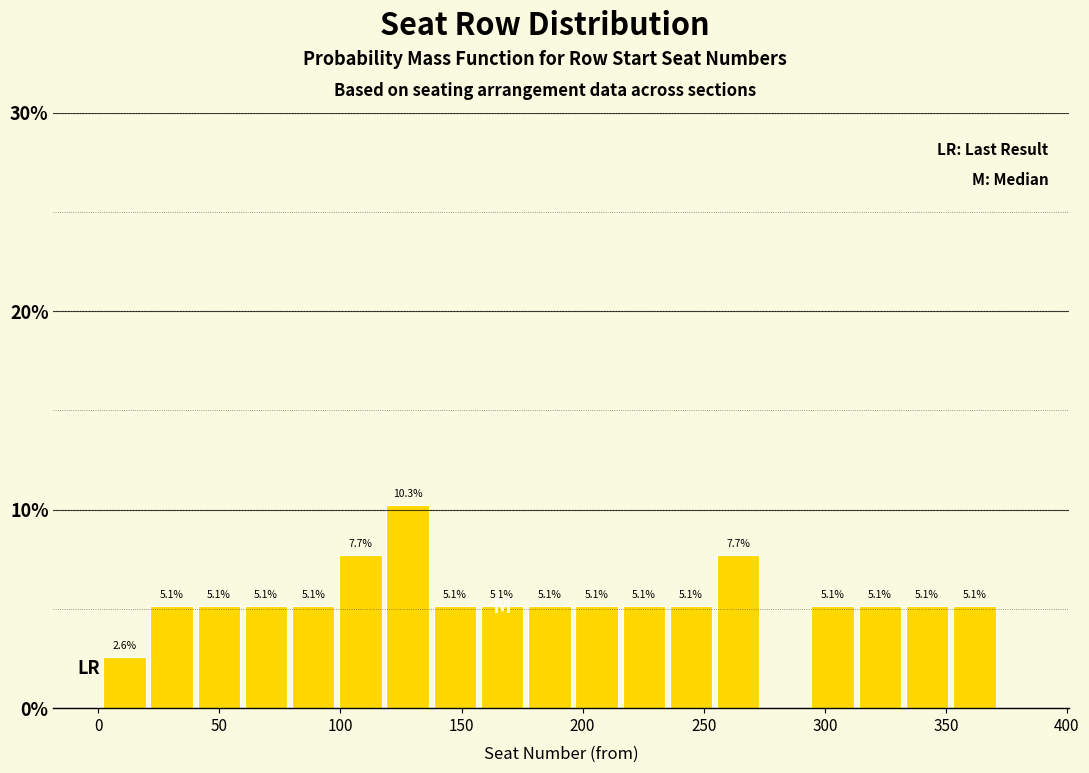

Read against the x-axis, roughly where is the centre of the tallest bar?

130